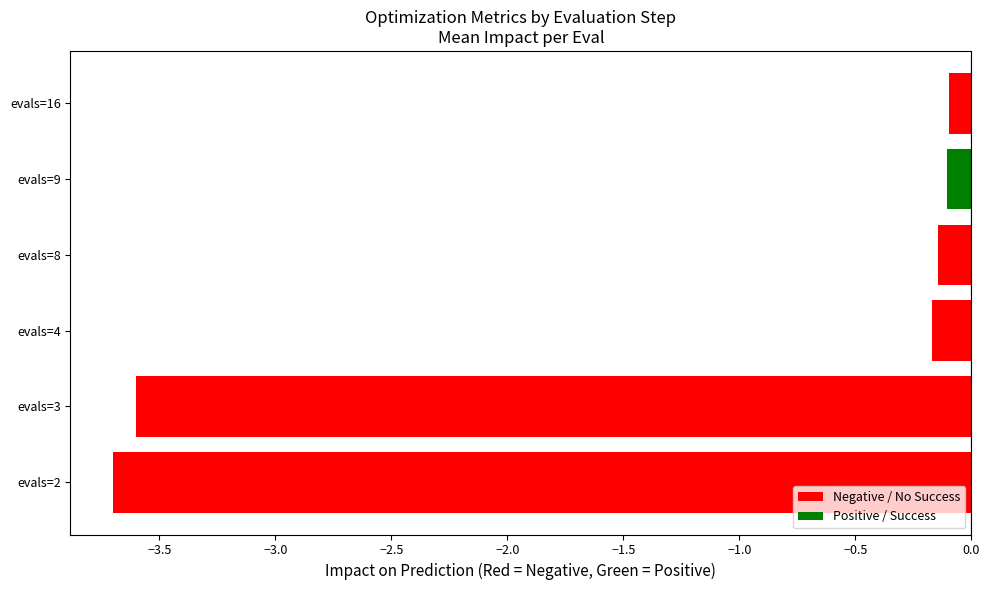

What is the change in value from evals=3 to evals=4?

+3.4